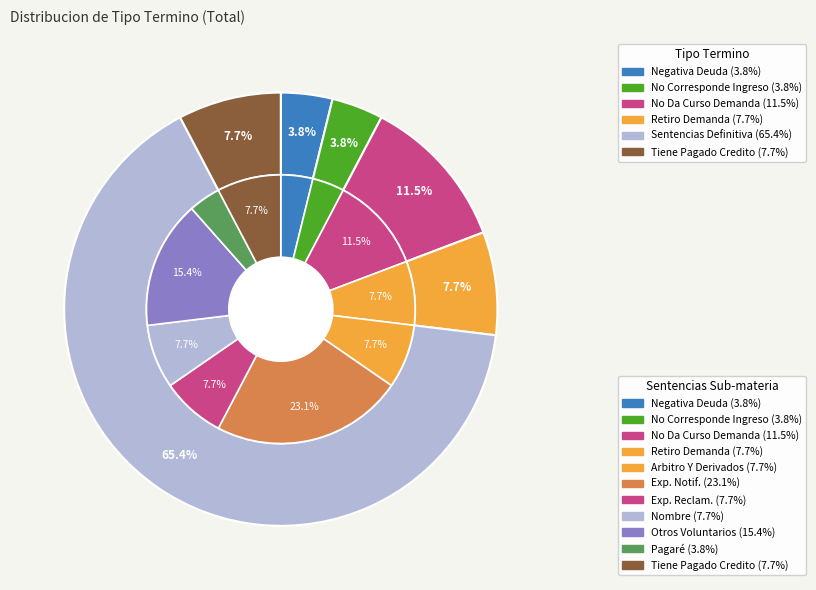

Is the sum of No Da Curso Demanda and Tiene Pagado Credito greater than half?

No